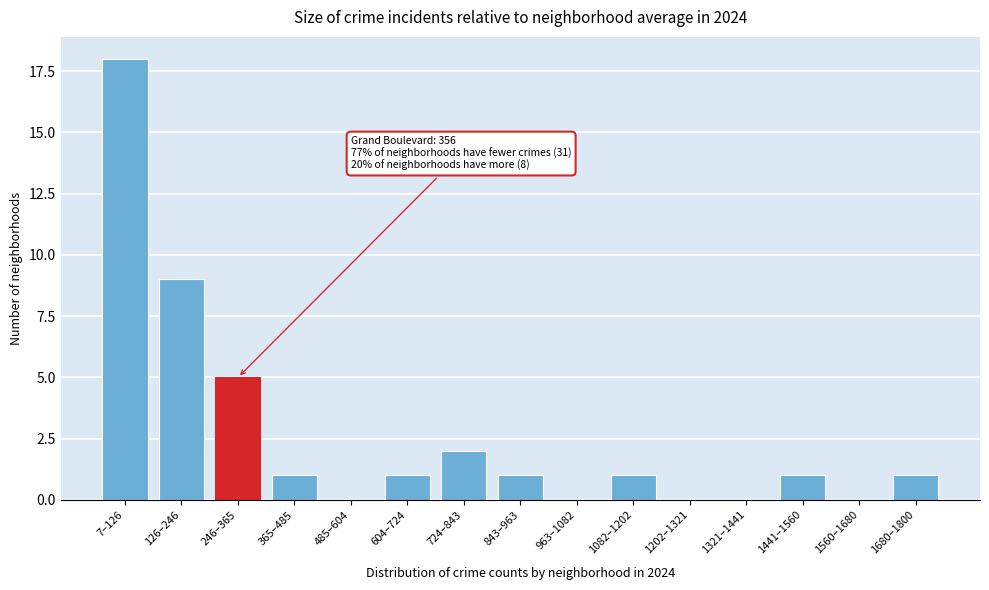

Reading left to right, what are all the values shown in this chart?

7–126=18	126–246=9	246–365=5	365–485=1	485–604=0	604–724=1	724–843=2	843–963=1	963–1082=0	1082–1202=1	1202–1321=0	1321–1441=0	1441–1560=1	1560–1680=0	1680–1800=1